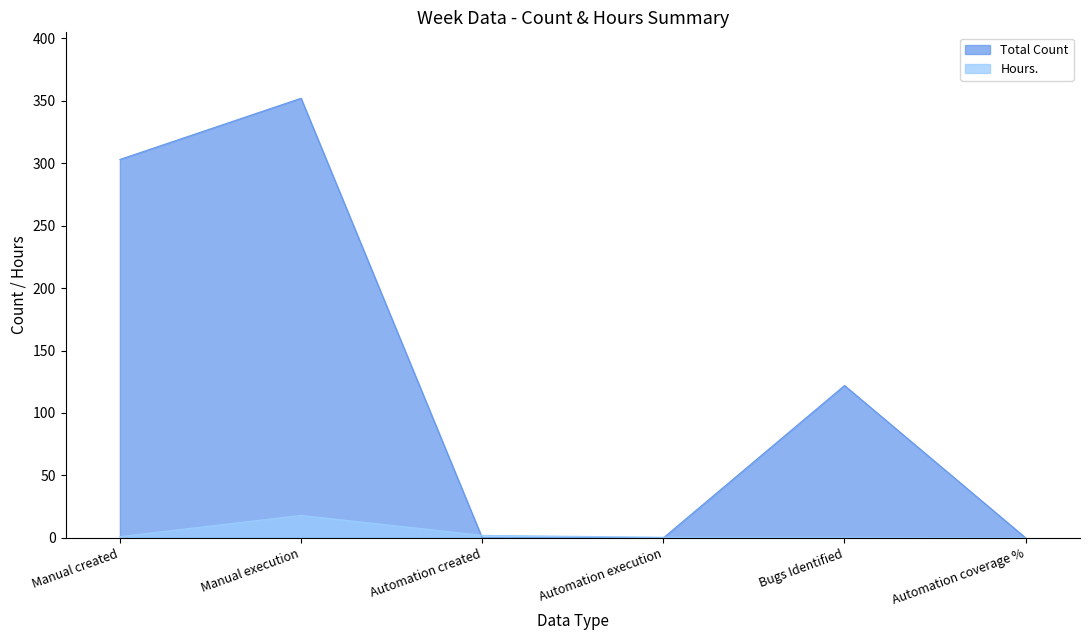

Reading left to right, transcribe all the data shown in this chart.

Total Count: 303.0	352.0	0.0	0.0	122.0	0.0
Hours.: 1.0	18.0	2.0	0.5	0.5	0.0